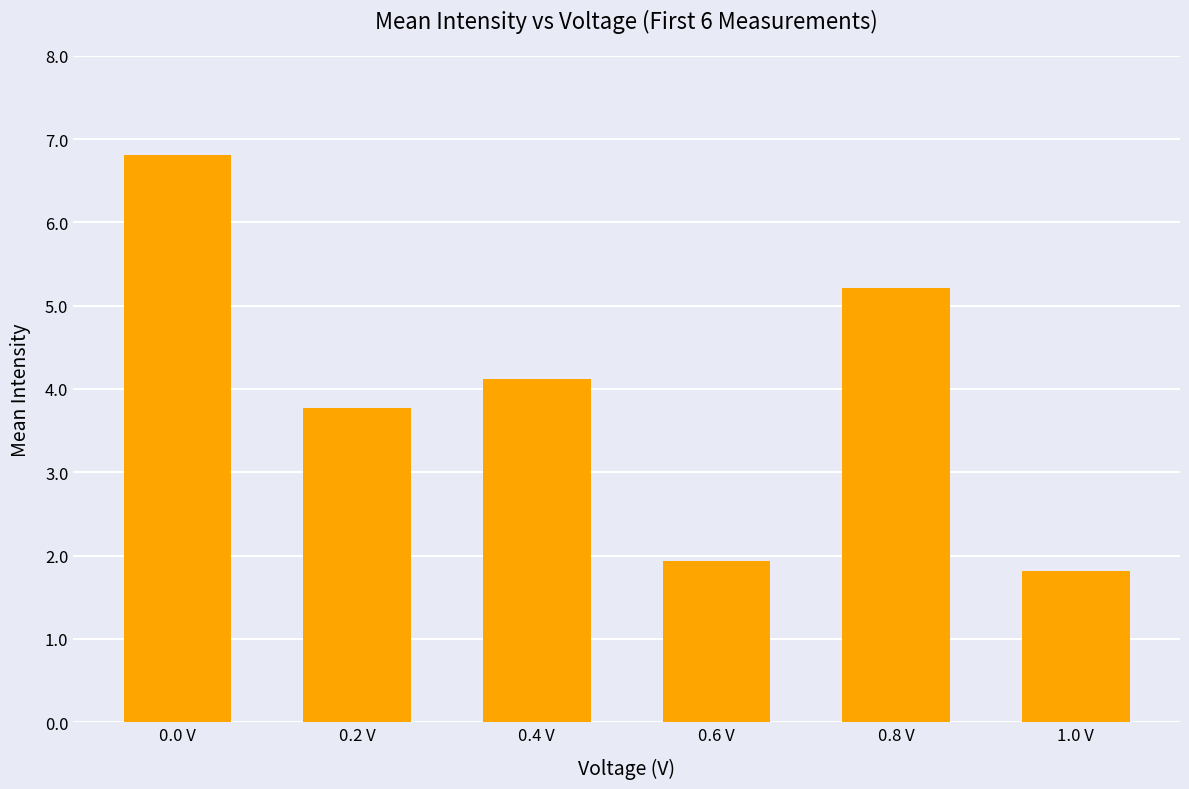

What is the value of the 5th bar from the left?

5.2